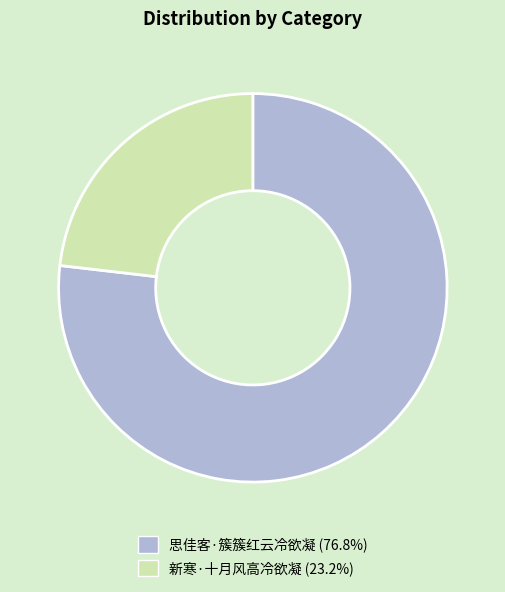

Which has a higher value, 新寒·十月风高冷欲凝 or 思佳客·簇簇红云冷欲凝?

思佳客·簇簇红云冷欲凝